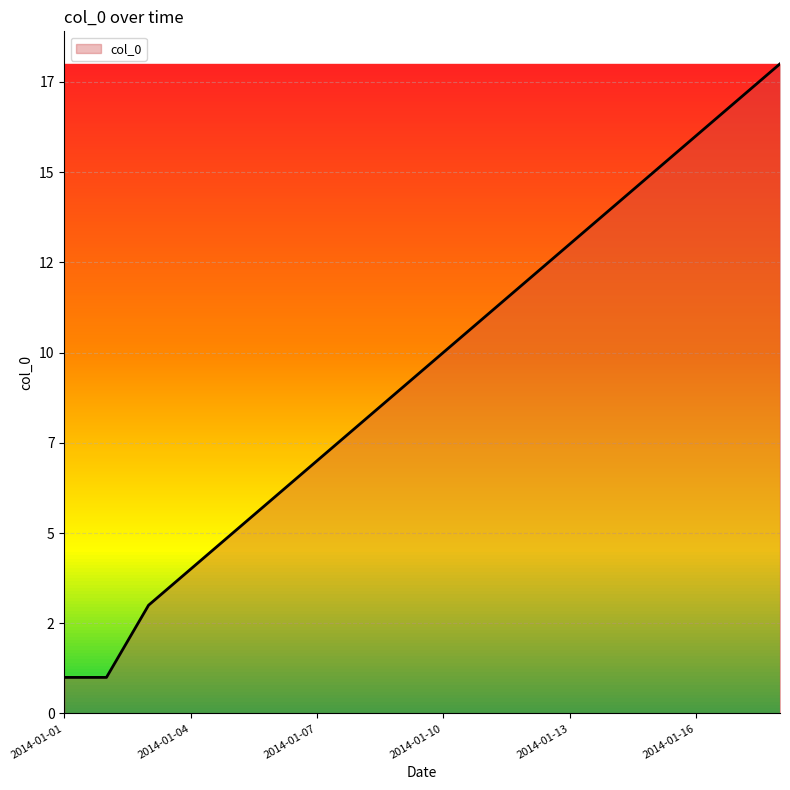

Does the chart display data point markers on the line(s)?

No